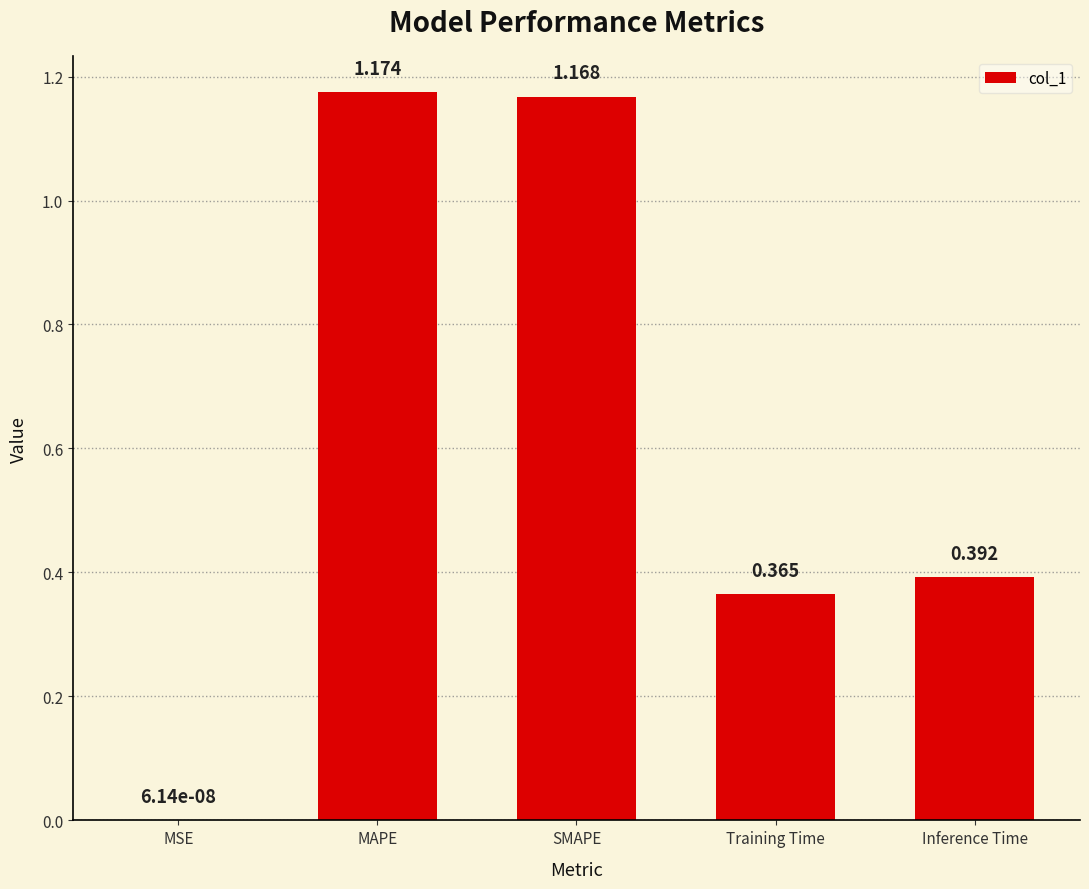

Which category has the highest value across all series?

MAPE